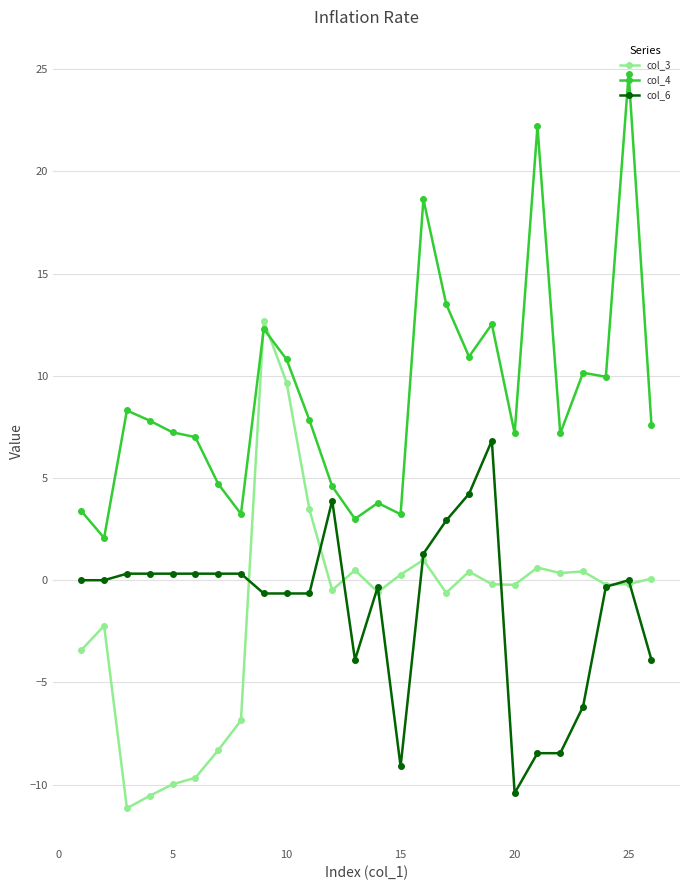

What is the minimum value shown in the chart?

-11.2